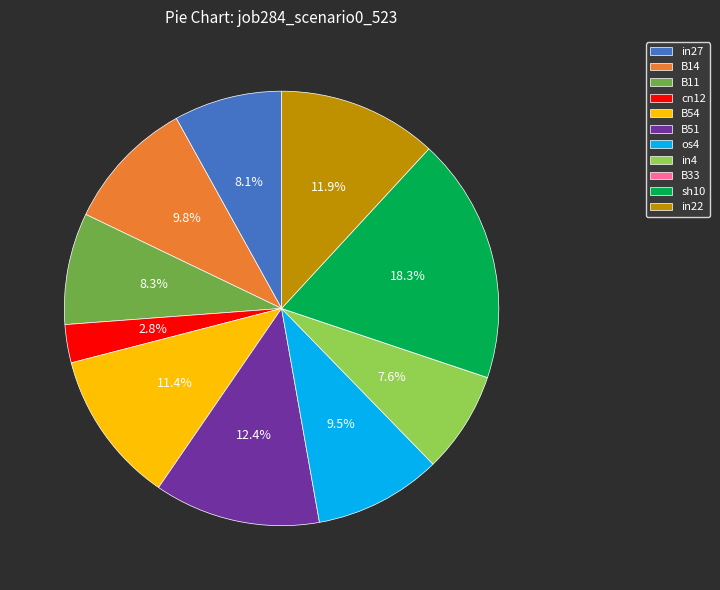

Which slice is the largest?

sh10